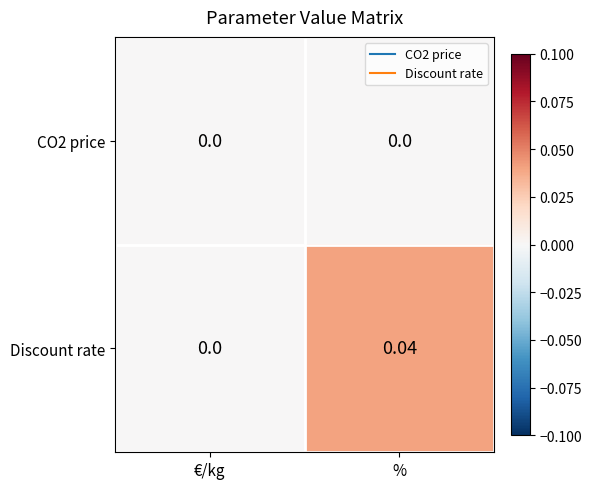

At which label is Discount rate closest to 0?

€/kg